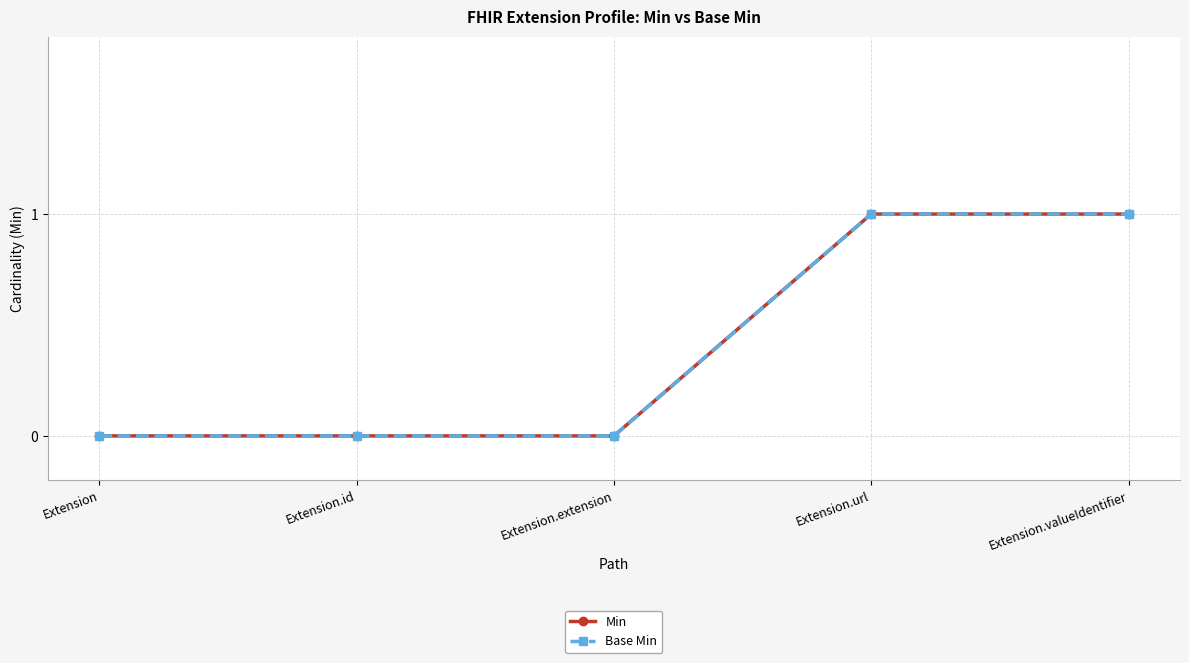

Is this an area chart (filled region under the line)?

No